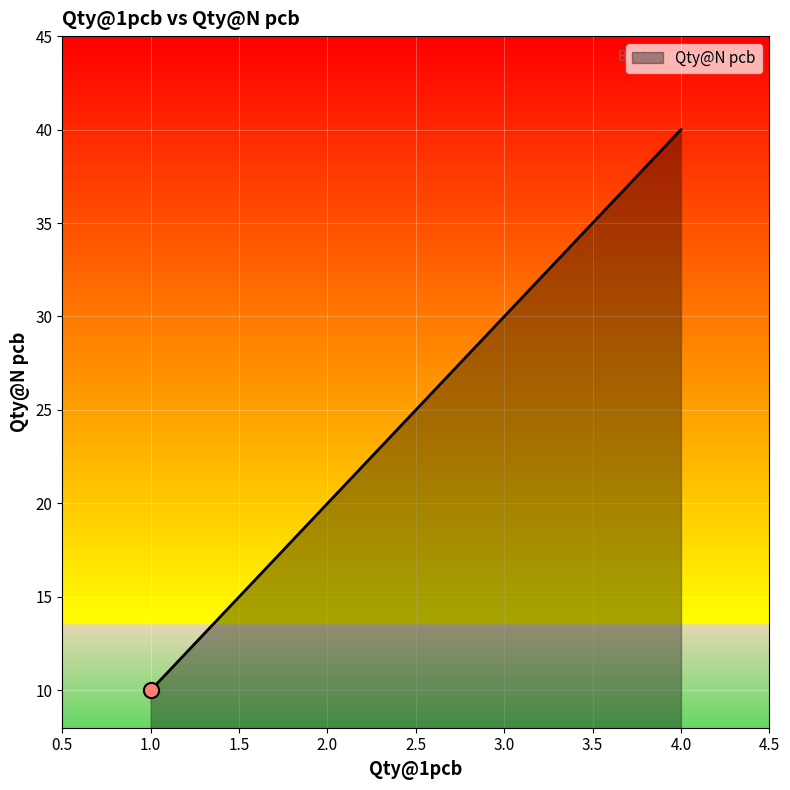

Between 1 and 2, which is larger?

2